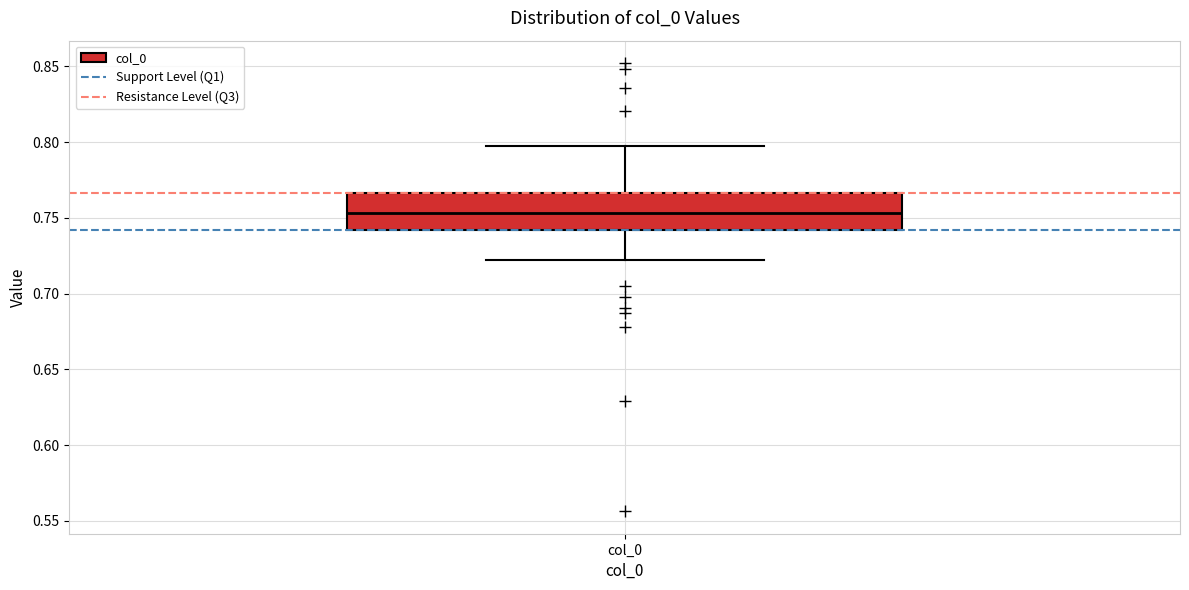

Where is the lower edge of the box for col_0 on the y-axis? The values are not printed on the chart, so give them approximately, as read against the axis.

0.740